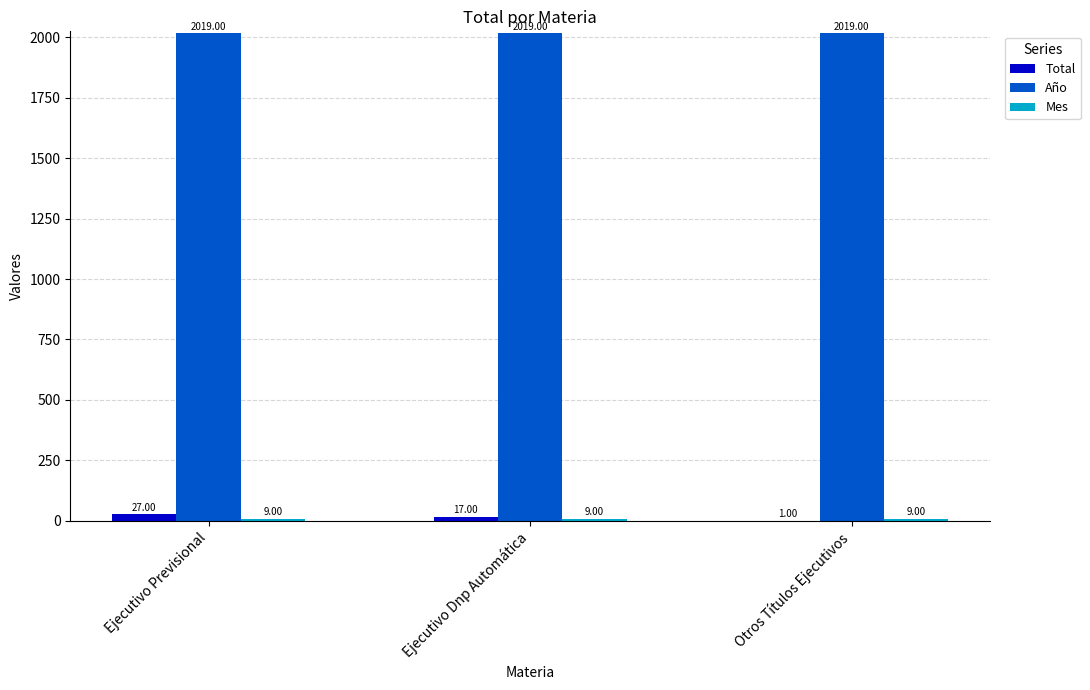

Which series has the widest spread of values?

Total